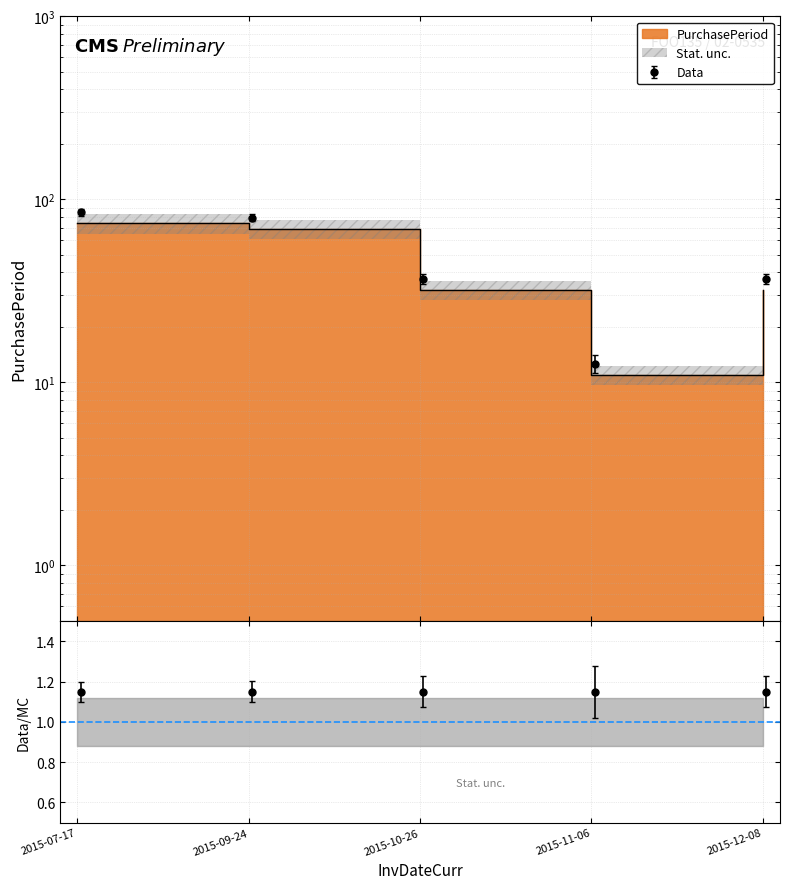

Which has a higher value, 2015-09-24 or 2015-10-26?

2015-09-24